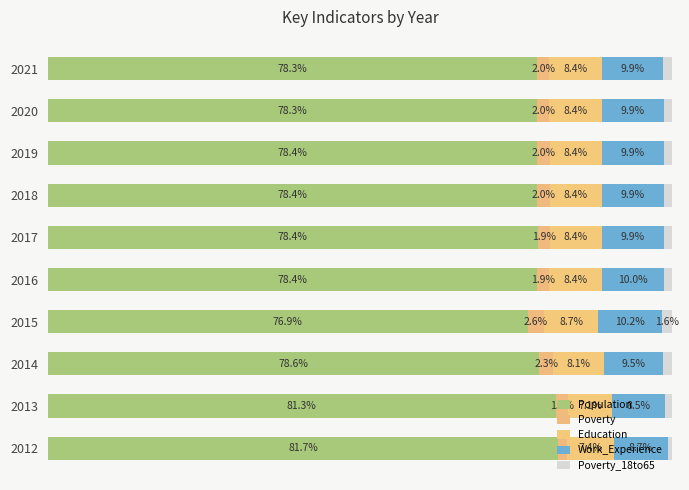

How many bars are there in each group?

5